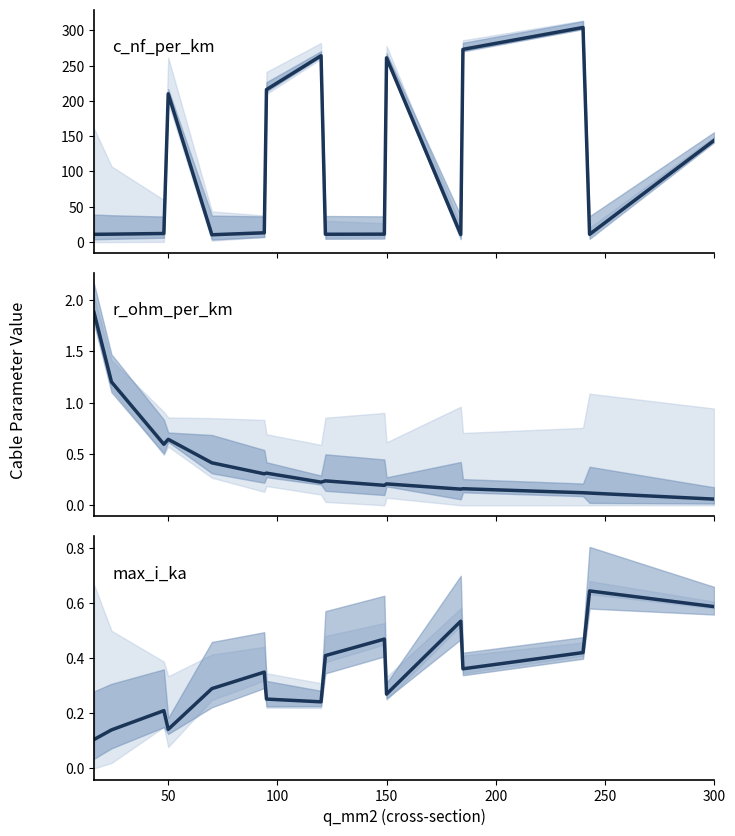

What is the difference between the maximum and minimum values in the r_ohm_per_km series?

1.8